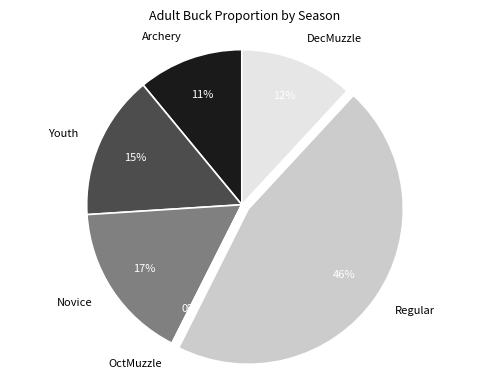

To the nearest percent, what is the difference between the Archery and DecMuzzle slice percentages?

1%